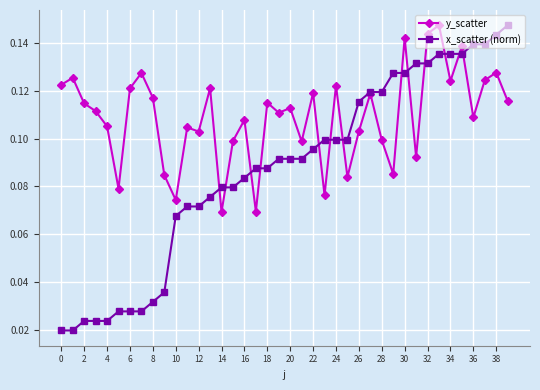

Rank the series by their average value, from lowest to highest.

x_scatter (norm), y_scatter